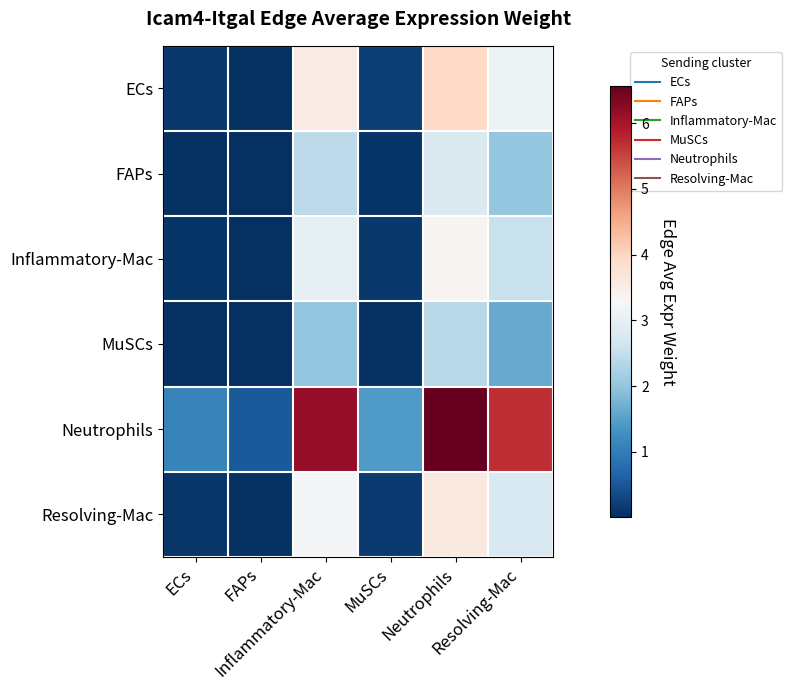

Between ECs and Inflammatory-Mac, which series saw the biggest shift?

Neutrophils